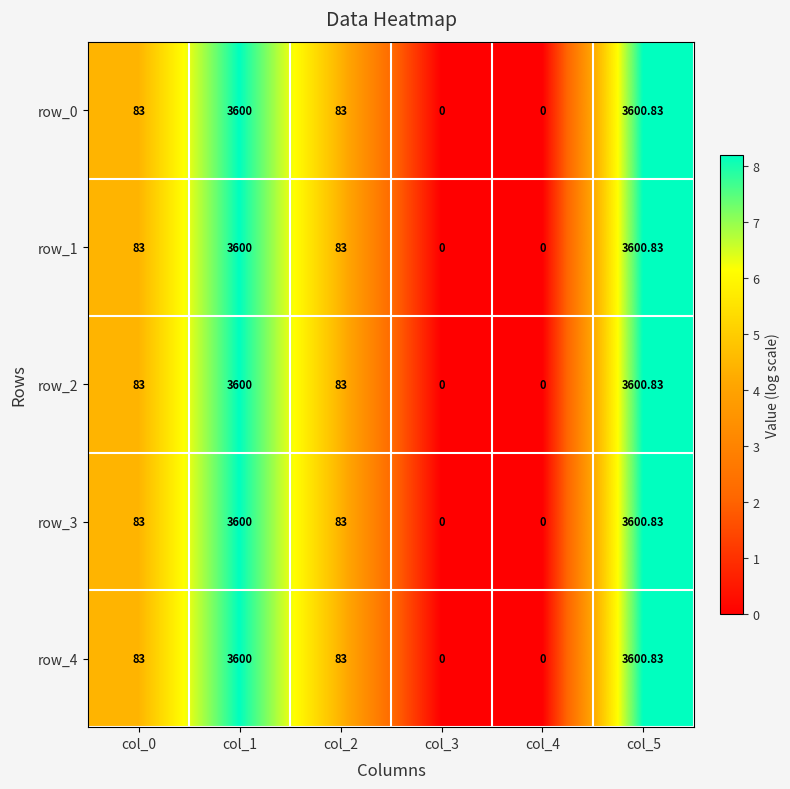

Is the value of row_2 at col_2 greater than the value of row_0 at col_3?

Yes